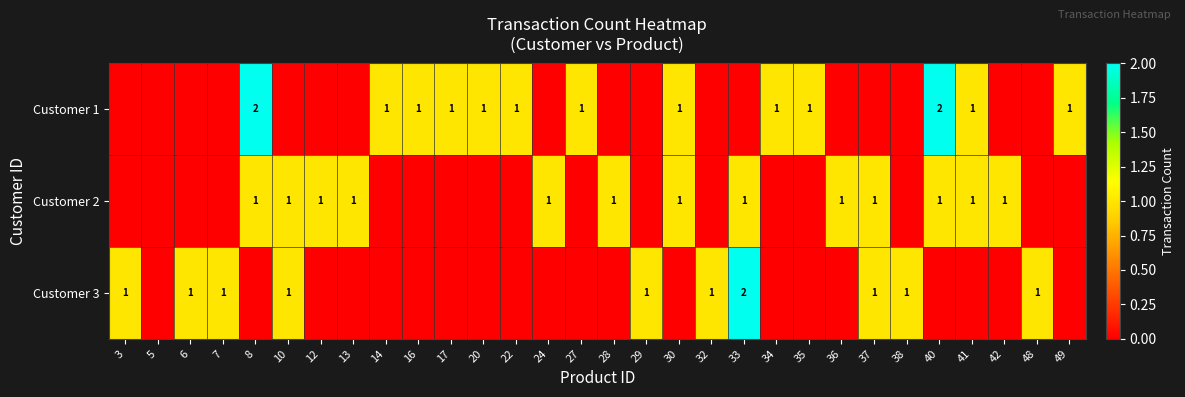

The value of Customer 3 at 48 is 0. True or false?

False